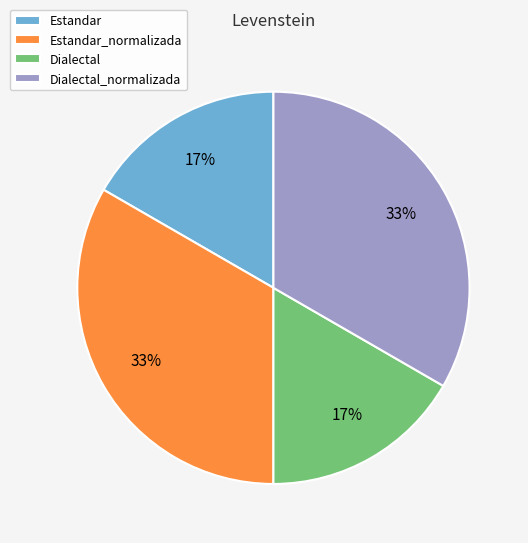

Approximately how many times larger is the value at Estandar compared to Dialectal_normalizada?

0.5